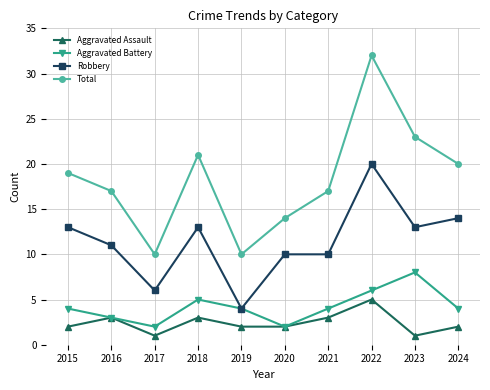

True or false: Aggravated Battery and Total cross at least once.

False